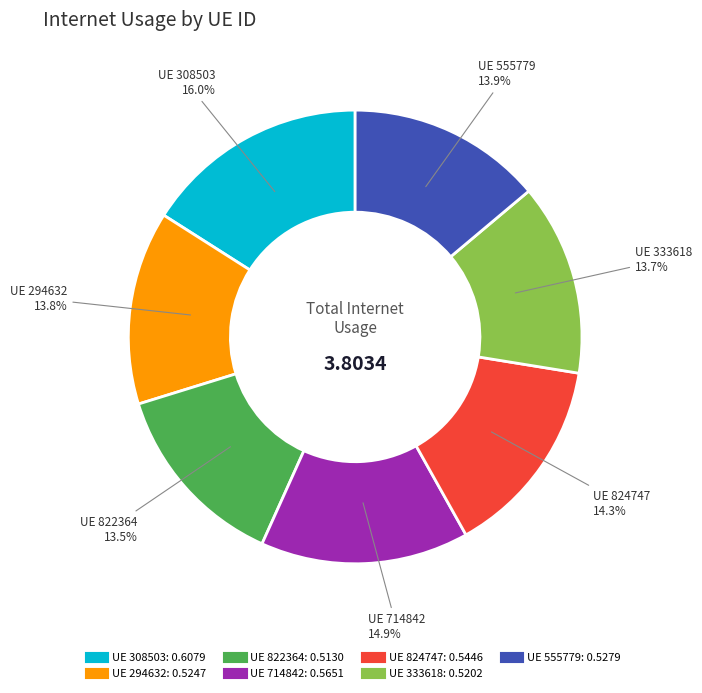

Is there any slice that represents more than half of the pie?

No